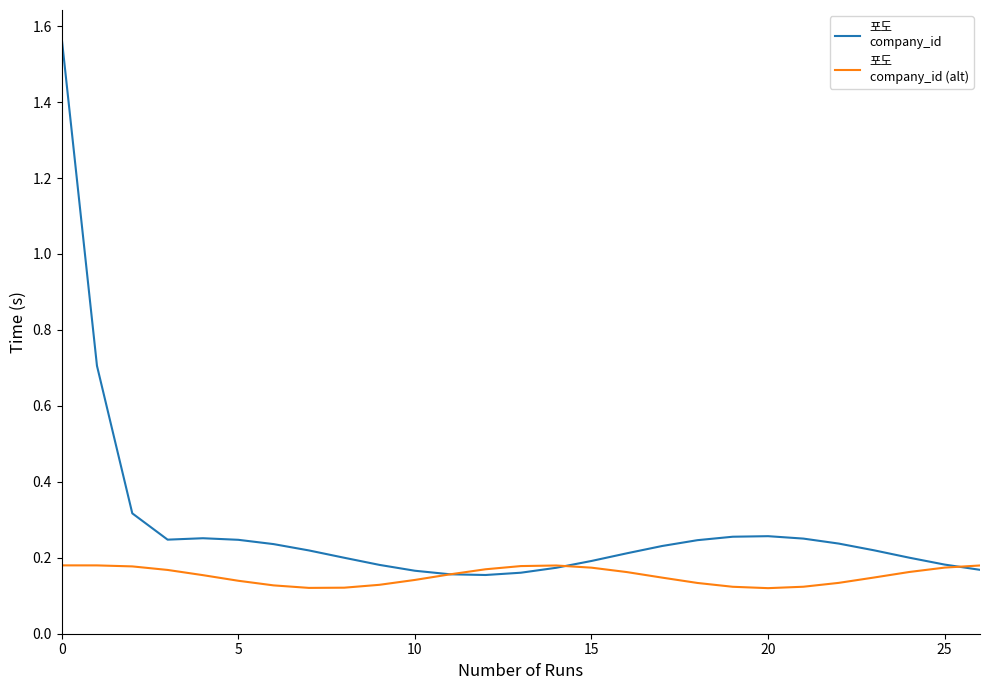

How many lines are shown in the chart?

2